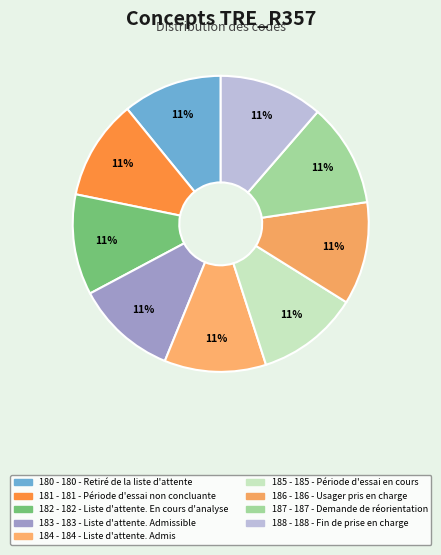

How many segments does this pie chart have?

9